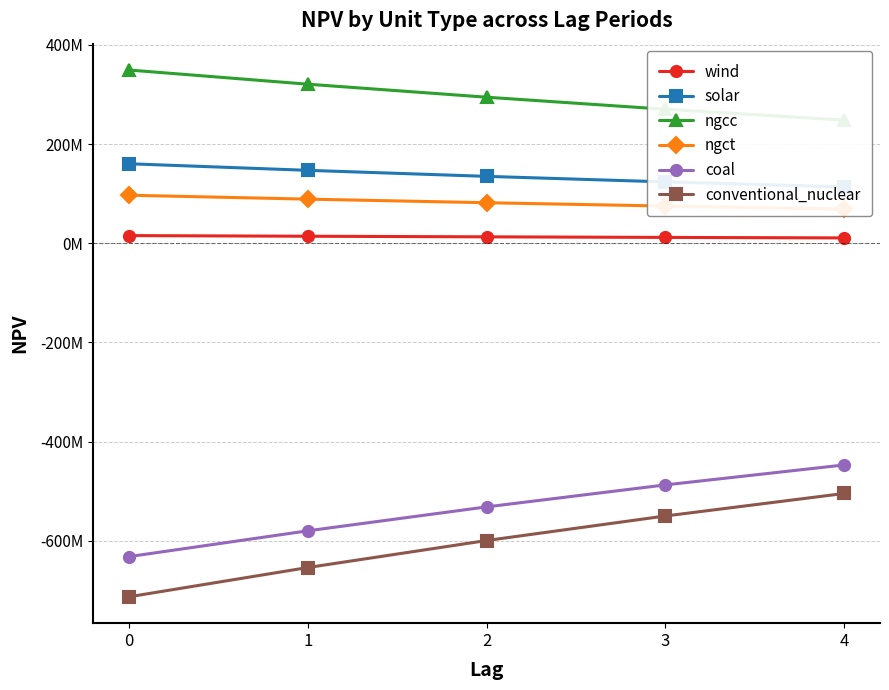

How many distinct data groups are displayed?

6